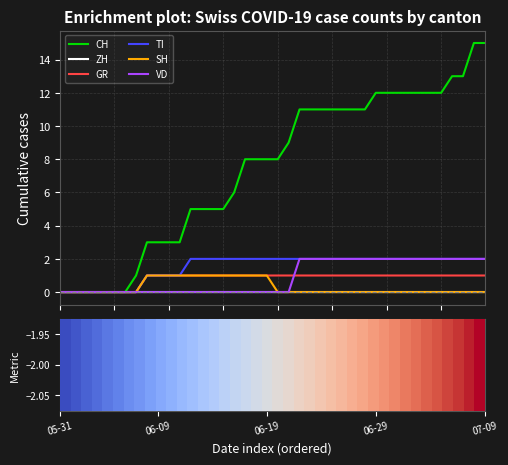

At which label is CH closest to 7?

2020-06-16